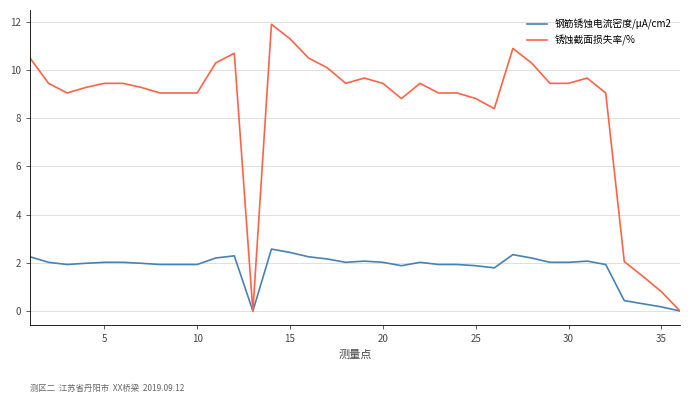

Which series has the largest total across all categories?

锈蚀截面损失率/%